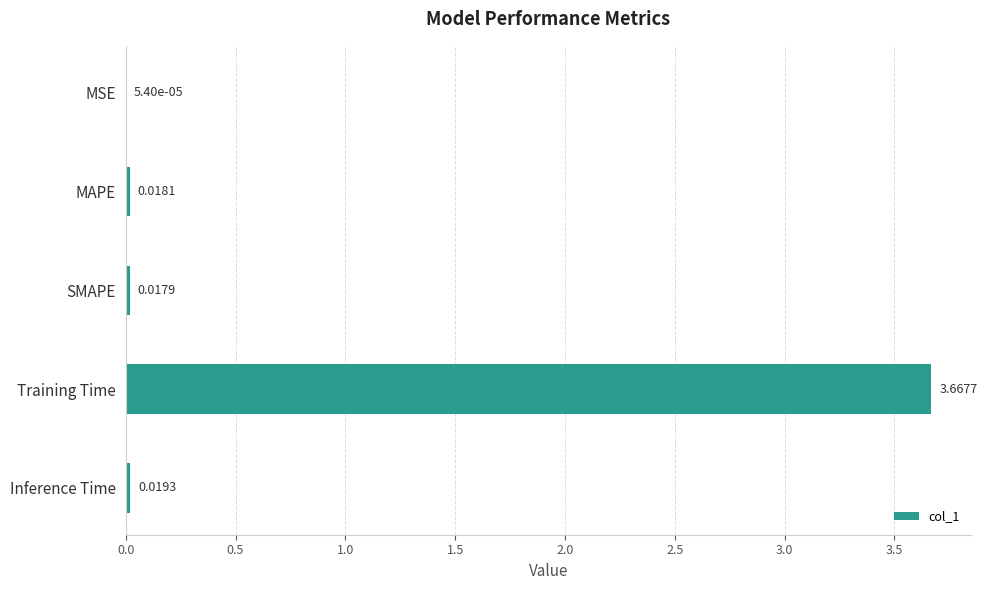

Between Training Time and MSE, which is larger?

Training Time